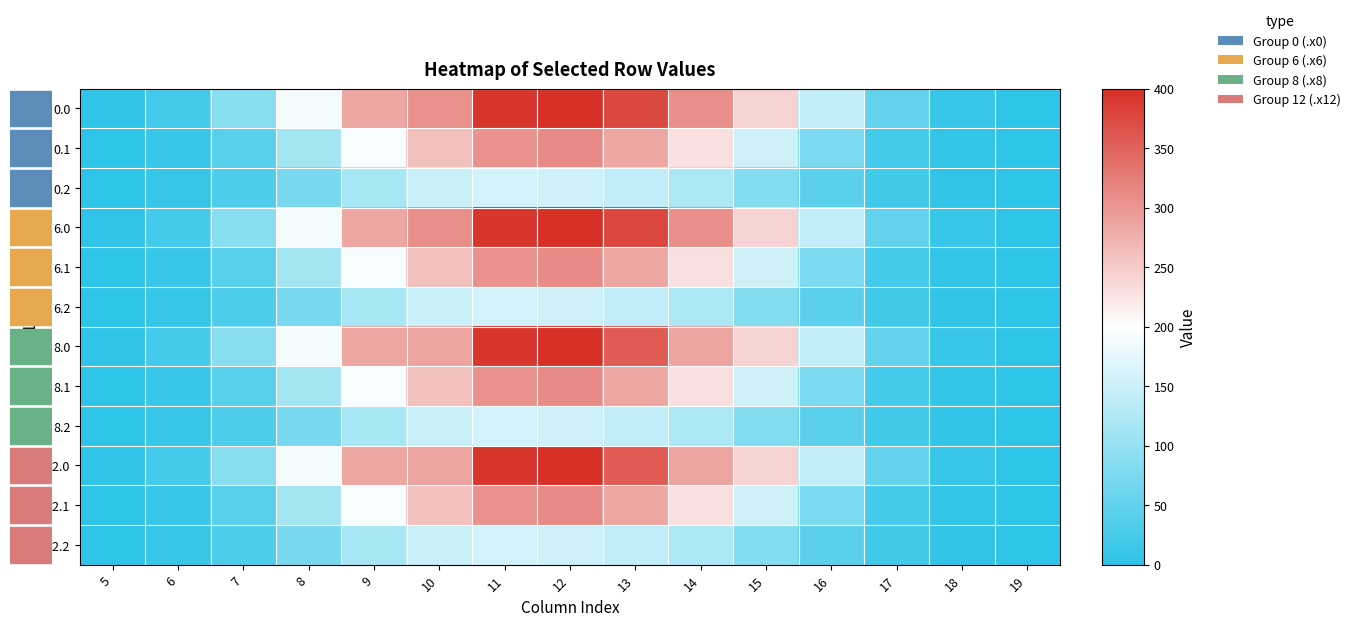

Rank the series at 10 from highest to lowest value.

6.0, 0.0, 8.0, 12.0, 0.1, 6.1, 8.1, 12.1, 0.2, 6.2, 8.2, 12.2